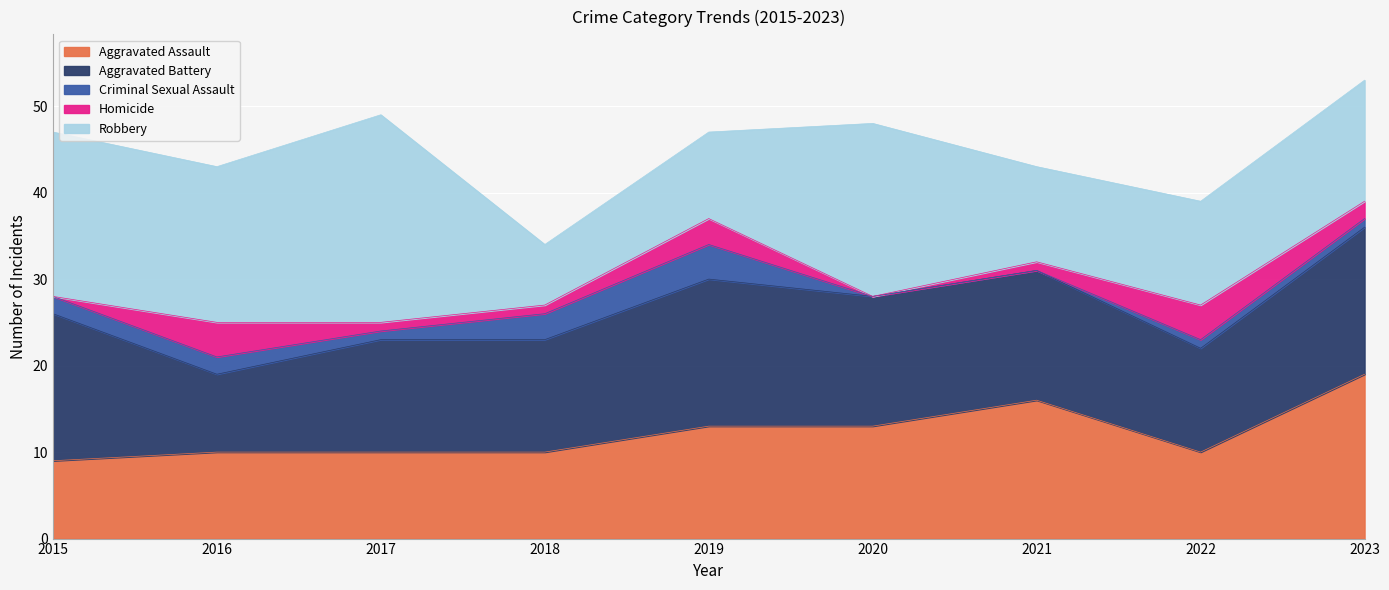

Which has a higher value, 2020 or 2022?

2020